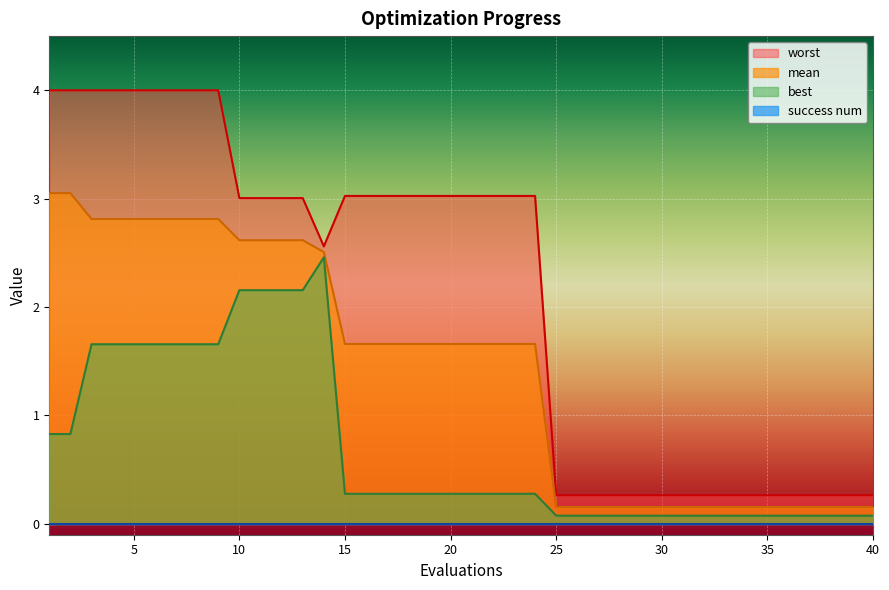

What is the maximum value shown in the chart?

4.0